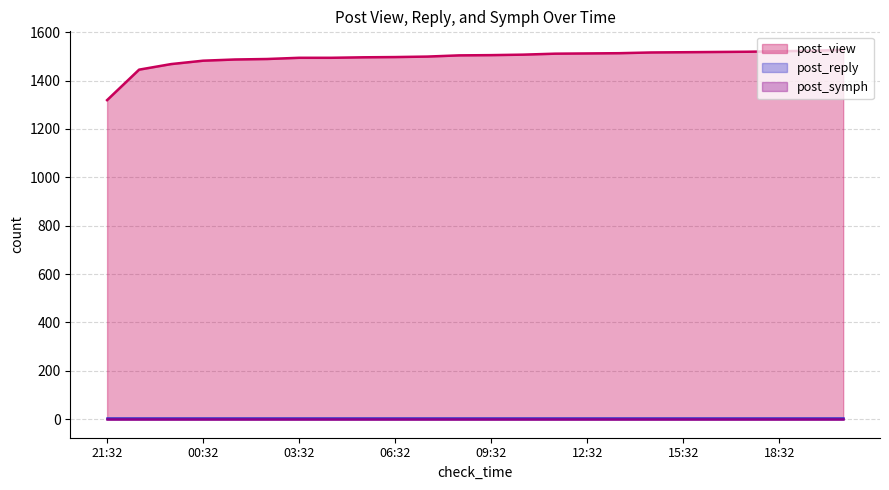

At which label is post_symph closest to 0?

21:32